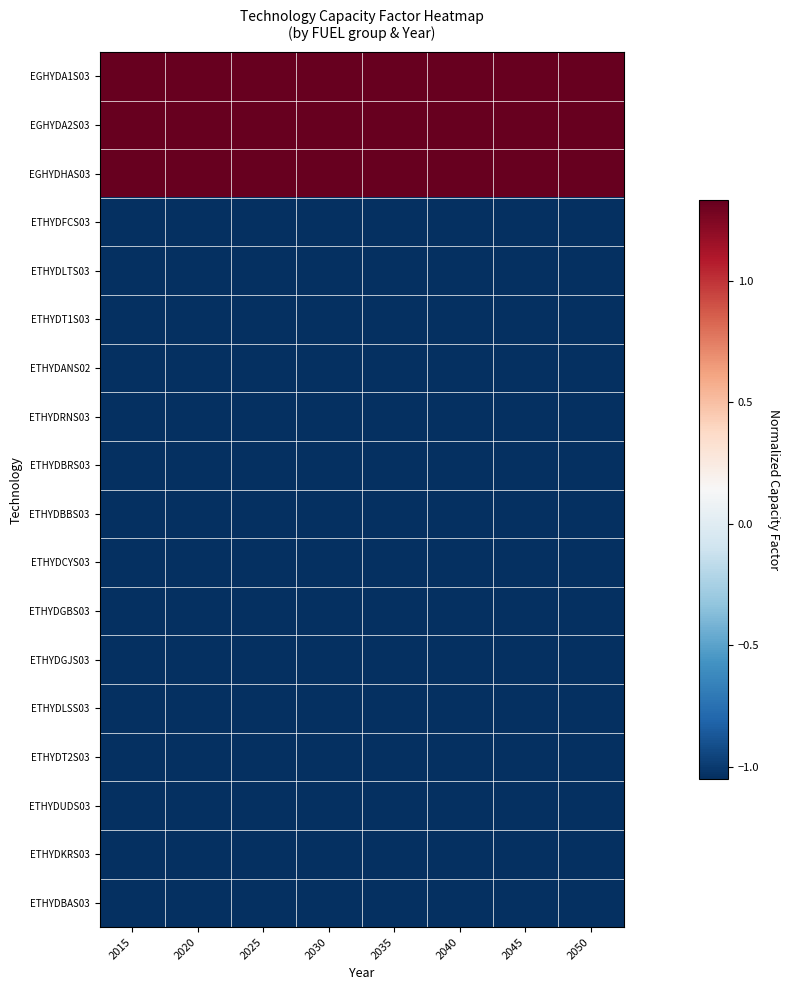

Rank the series at 2045 from highest to lowest value.

EGHYDA1S03, EGHYDA2S03, EGHYDHAS03, ETHYDFCS03, ETHYDLTS03, ETHYDT1S03, ETHYDANS02, ETHYDRNS03, ETHYDBRS03, ETHYDBBS03, ETHYDCYS03, ETHYDGBS03, ETHYDGJS03, ETHYDLSS03, ETHYDT2S03, ETHYDUDS03, ETHYDKRS03, ETHYDBAS03